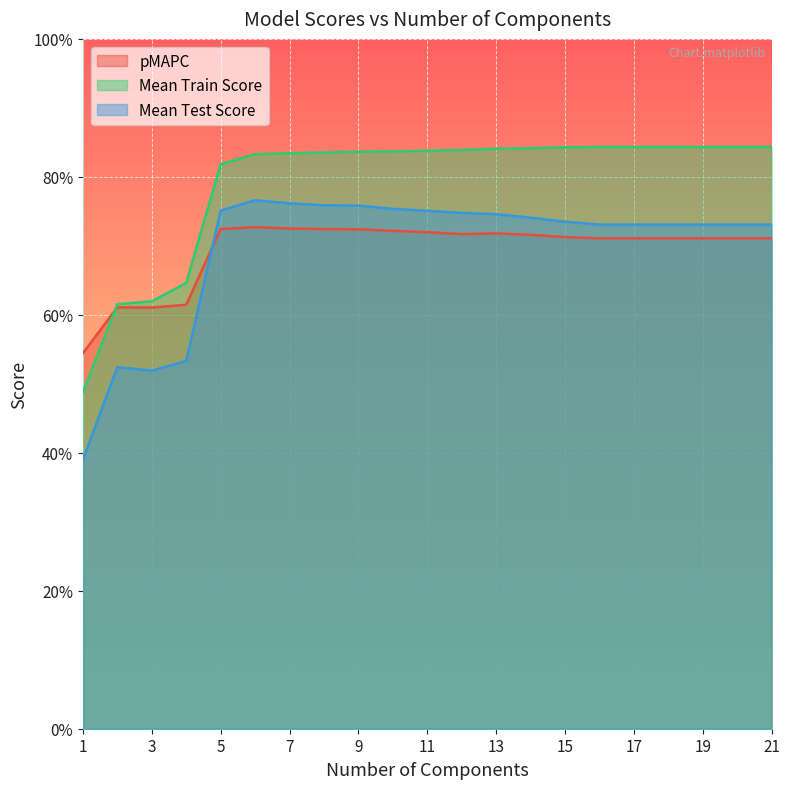

List the labels in order of mean_train_score value, smallest first.

1, 2, 3, 4, 5, 6, 7, 8, 9, 10, 11, 12, 13, 14, 15, 16, 17, 18, 19, 20, 21